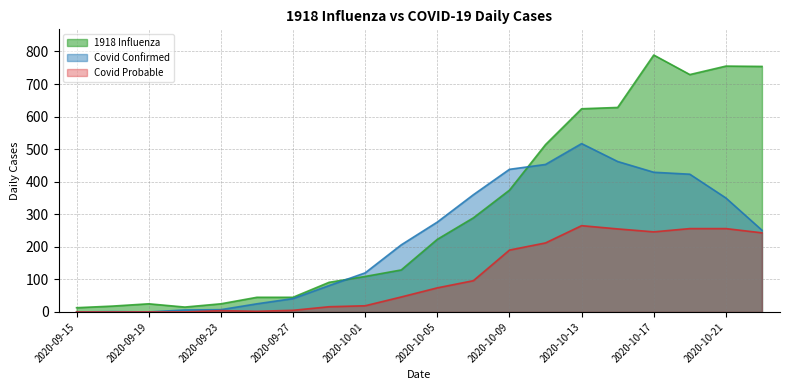

At which label does Covid Probable reach its peak?

2020-10-13